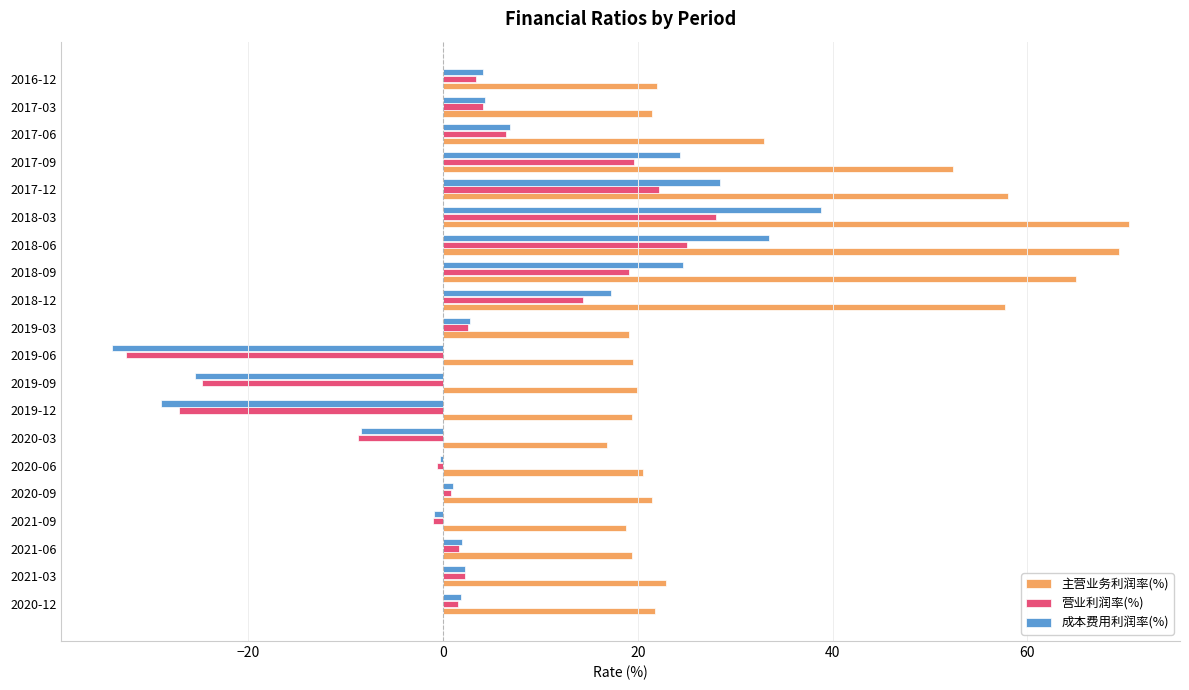

What is the sum of the 主营业务利润率(%) values at 2019-12 and 2020-03?

36.2